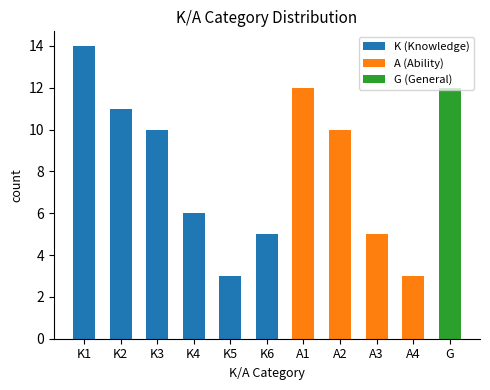

What is the label of the 1st bar from the left?

K1